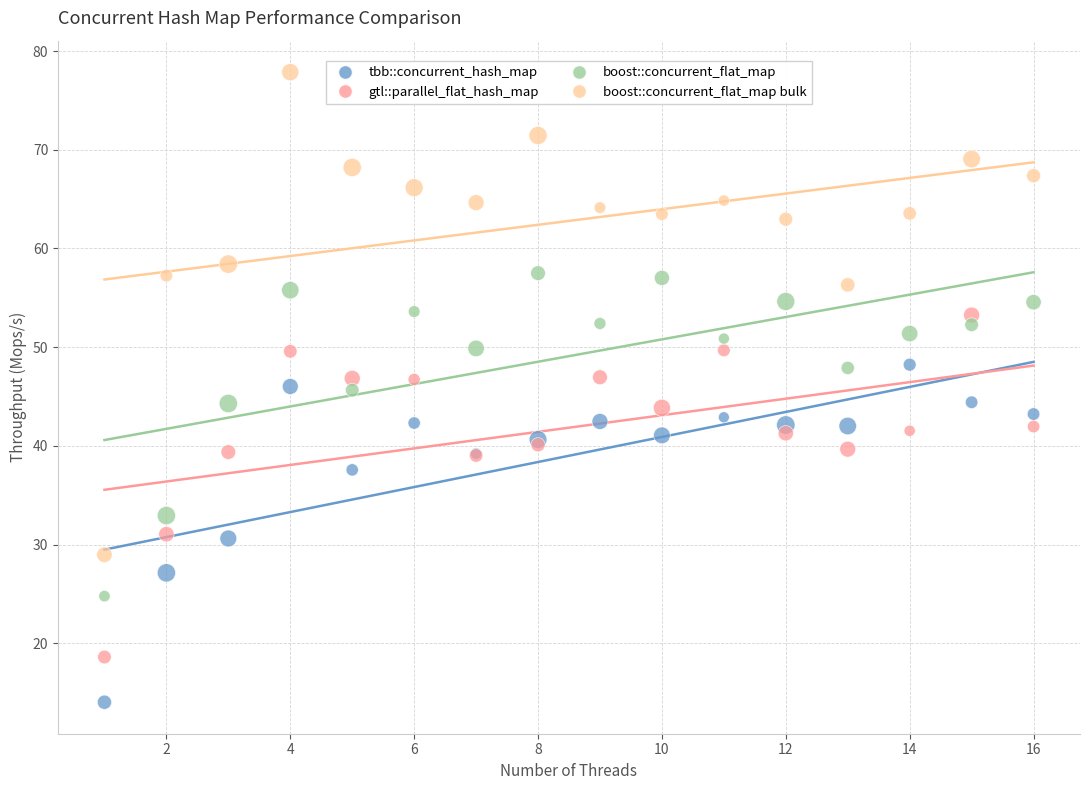

What is the X range (max minus min) for the scatter plot?

15.0